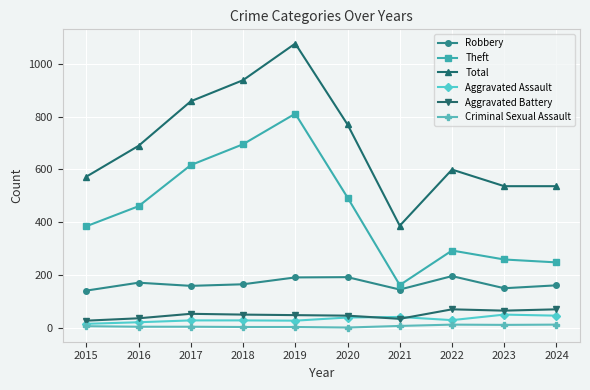

True or false: Aggravated Battery and Robbery cross at least once.

False